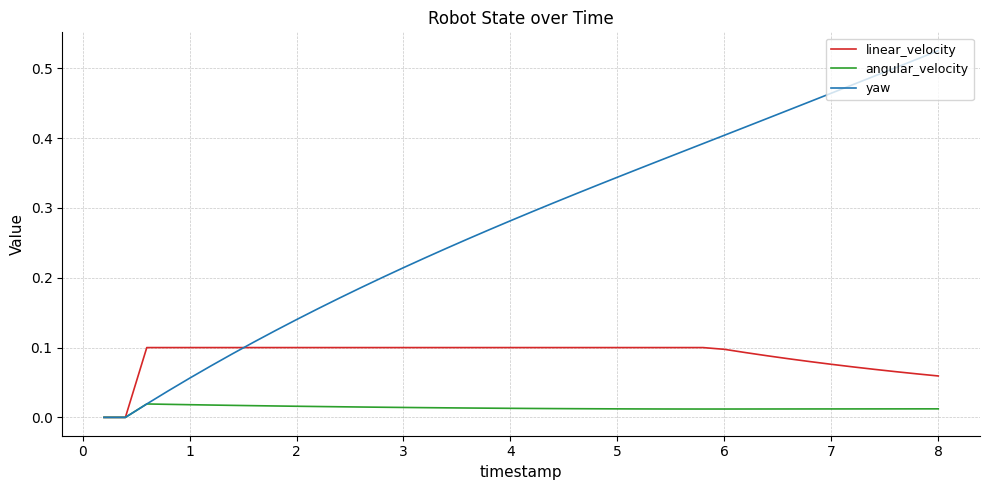

Does the chart have visible grid lines?

Yes